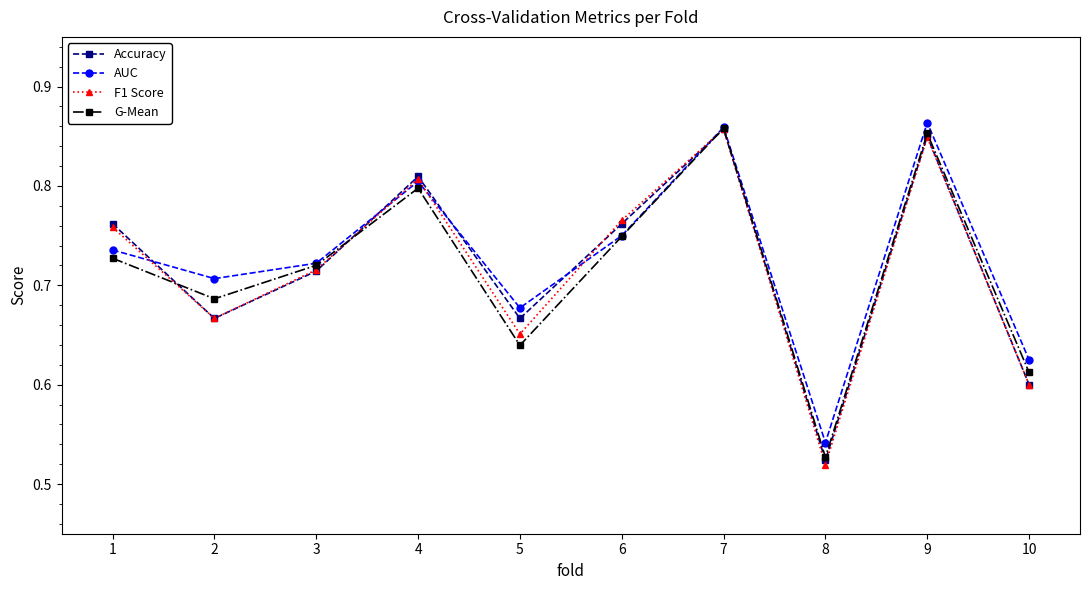

How many AUC values are between 0 and 1?

10